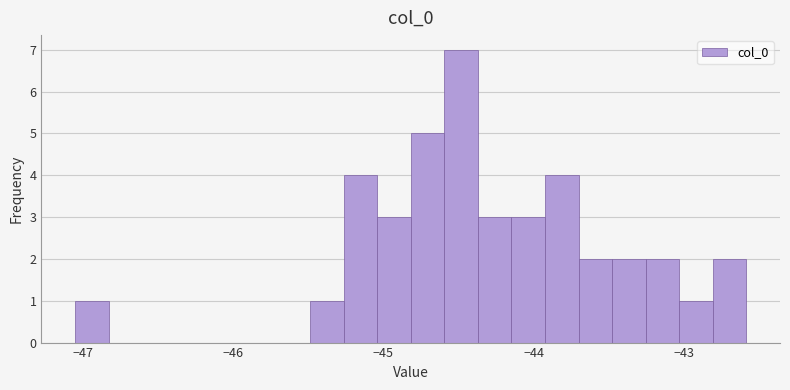

Around what value on the x-axis is the tallest bar? Give the approximate position of its centre, as read against the axis.

-44.5